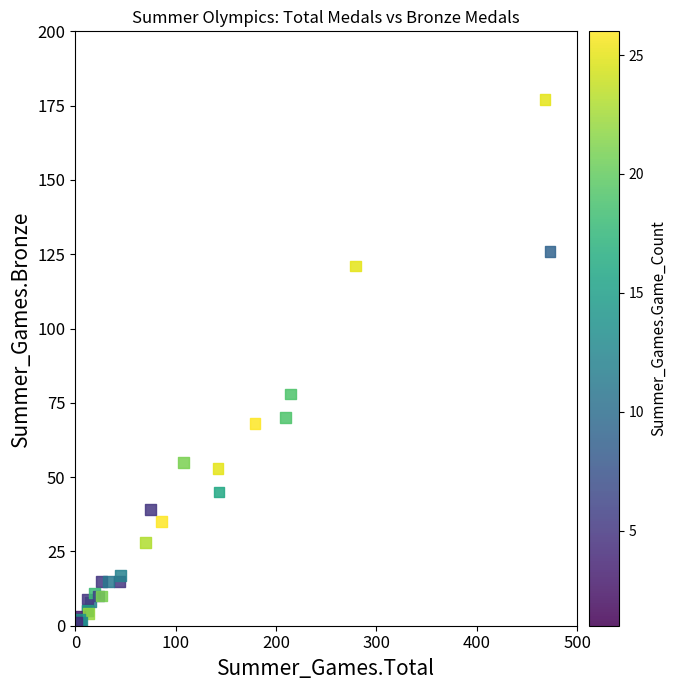

What Y value in the scatter plot is closest to 88?

78